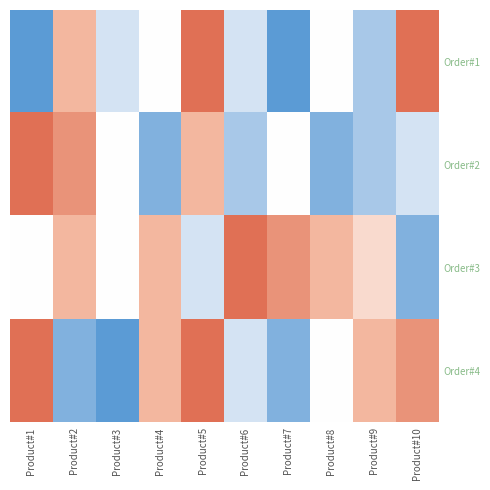

Which series has the largest total across all categories?

Order#3